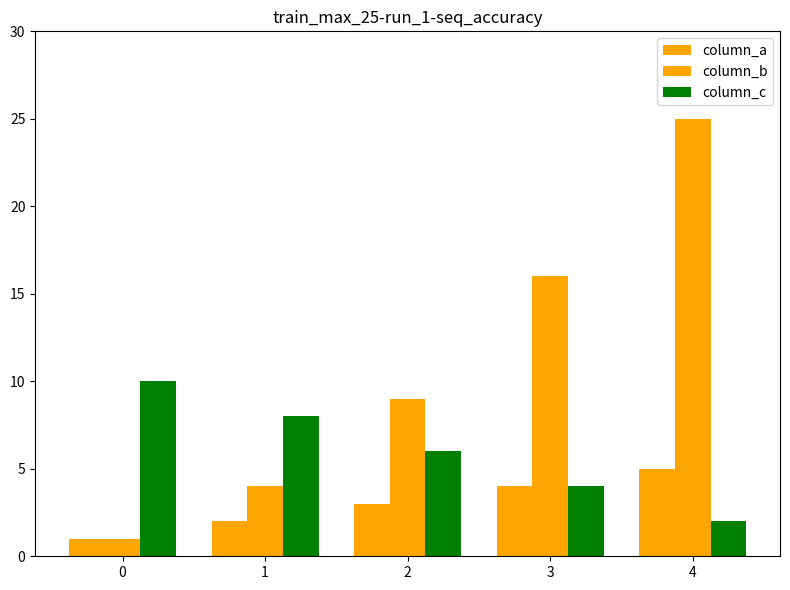

At how many categories does at least one series exceed 8?

4